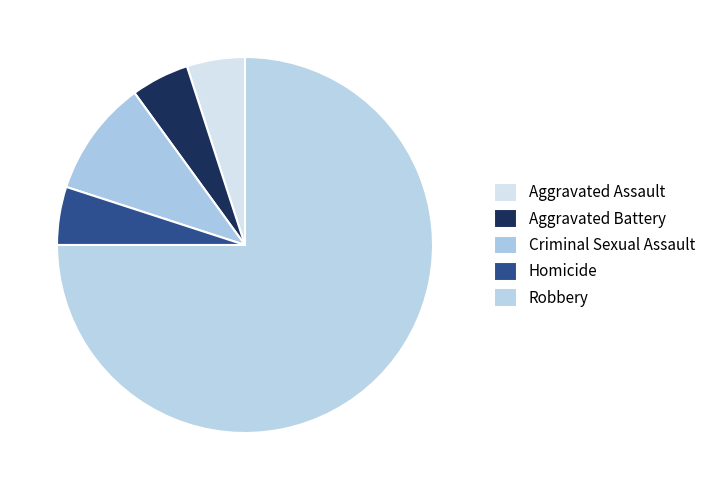

How much of the chart is everything except Homicide?

95.0%